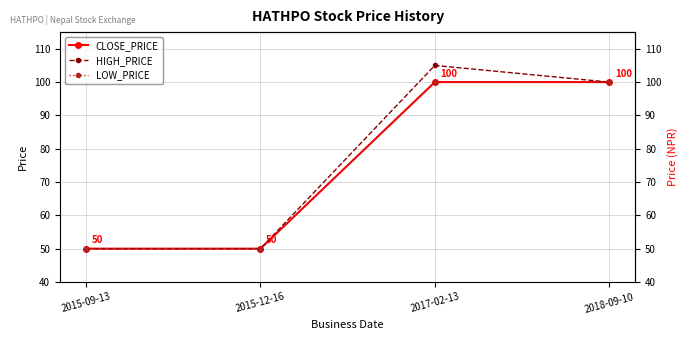

Reading left to right, extract all data points from this chart.

CLOSE_PRICE: 50	50	100	100
HIGH_PRICE: 50	50	105	100
LOW_PRICE: 50	50	100	100